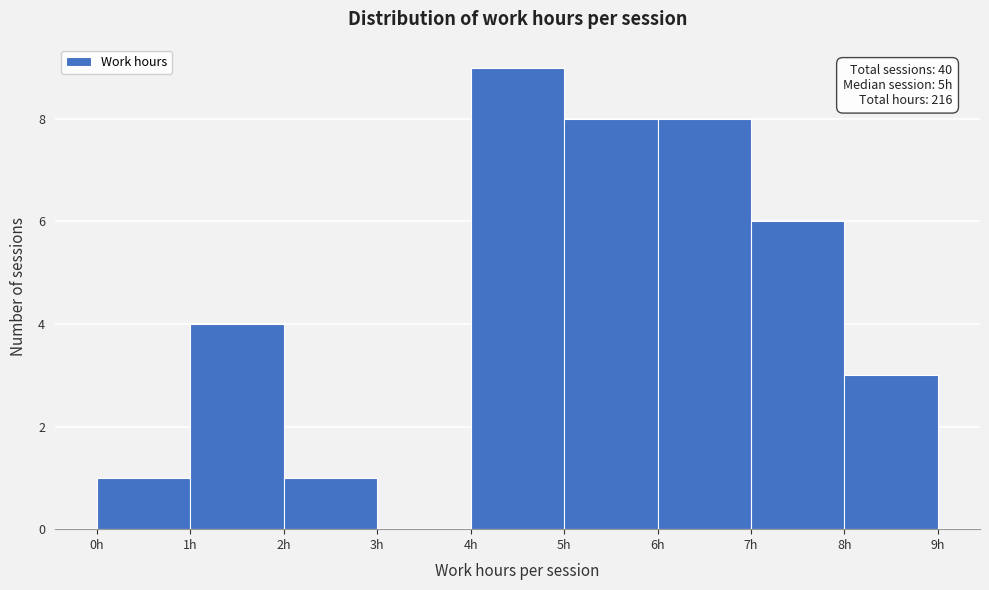

Over which range of the x-axis is the bar tallest?

4 to 5